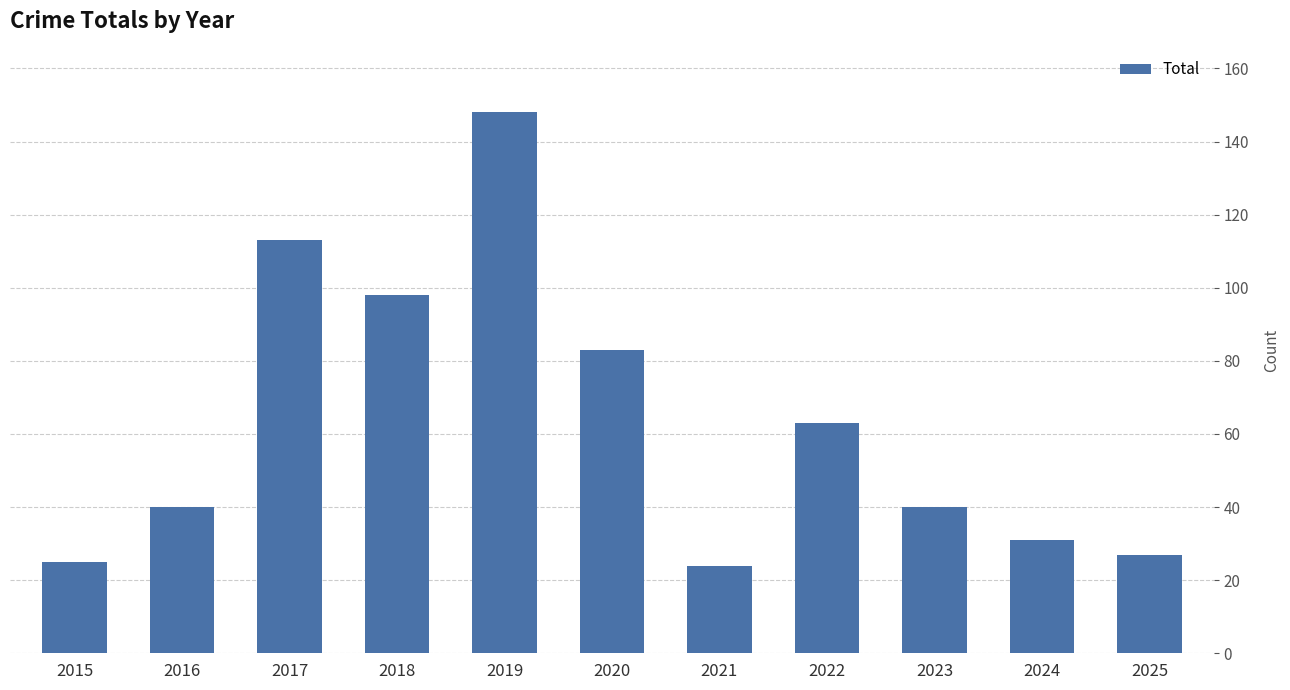

What is the value of the 10th bar from the left?

31